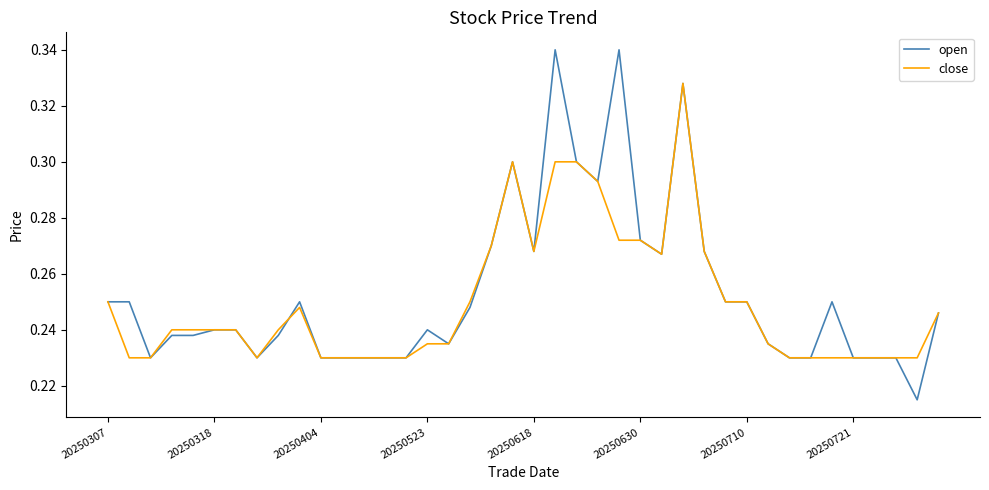

List the series in order of their peak value, highest first.

open, close